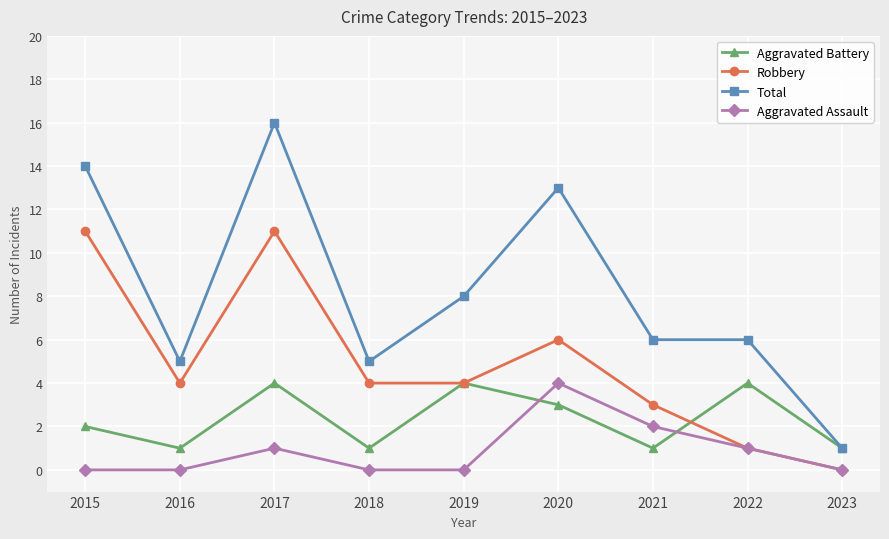

At which label does Aggravated Assault reach its peak?

2020